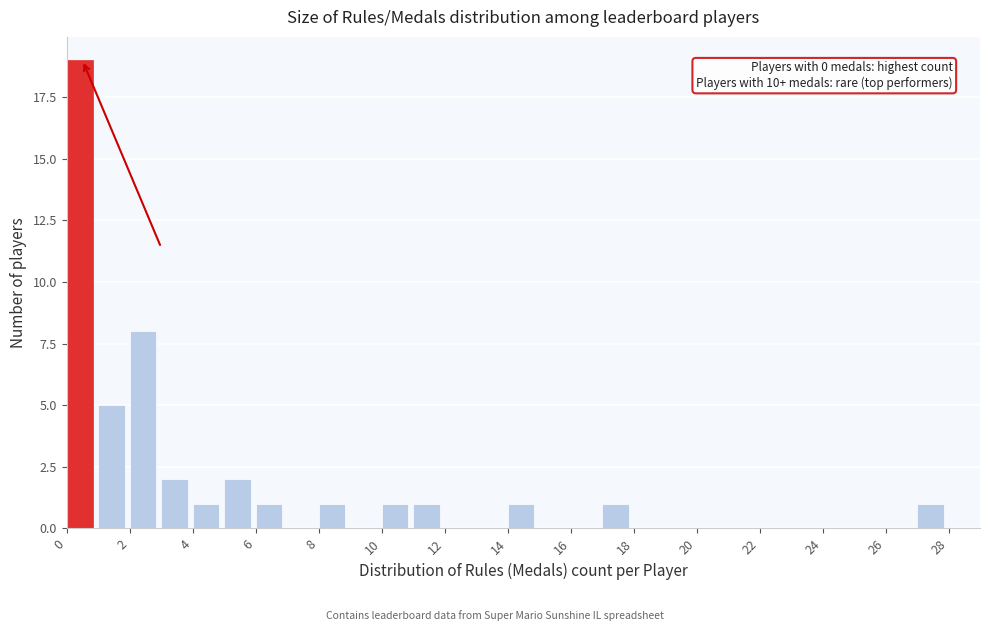

Over which range of the x-axis is the bar tallest?

0 to 1